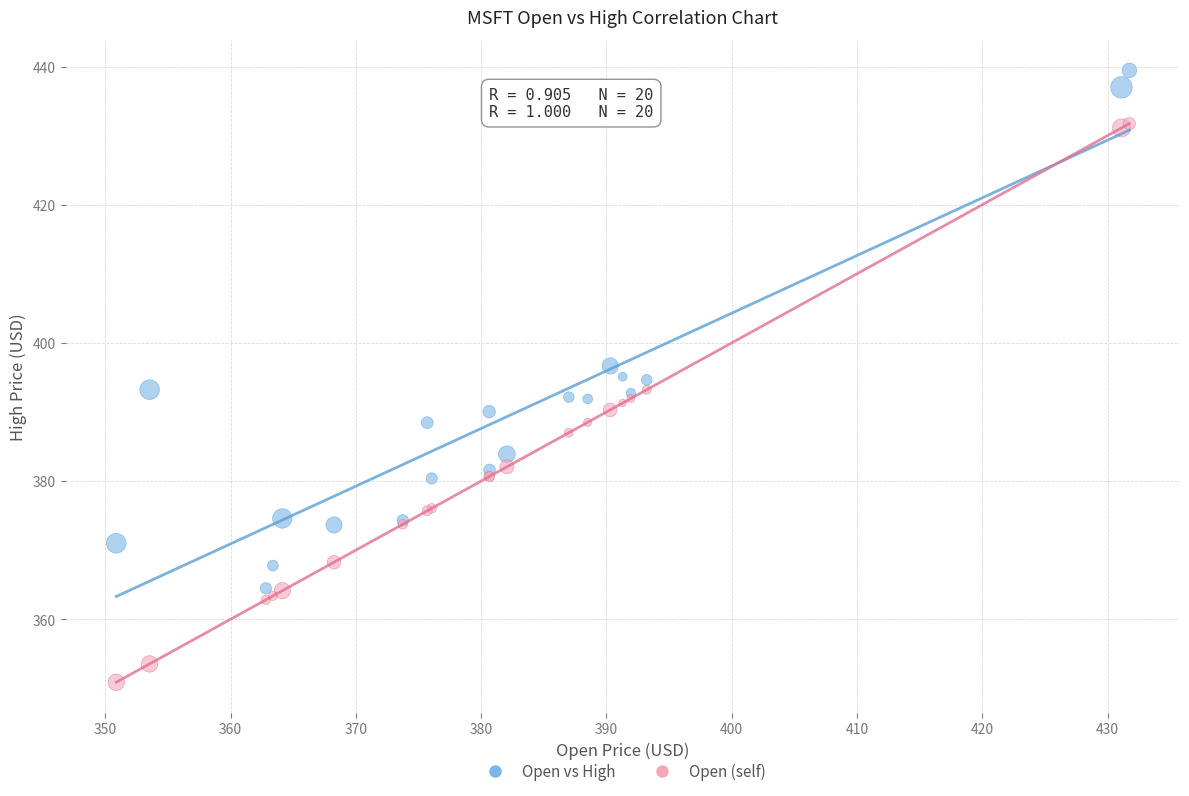

Which series reaches the maximum Y coordinate?

Open vs High